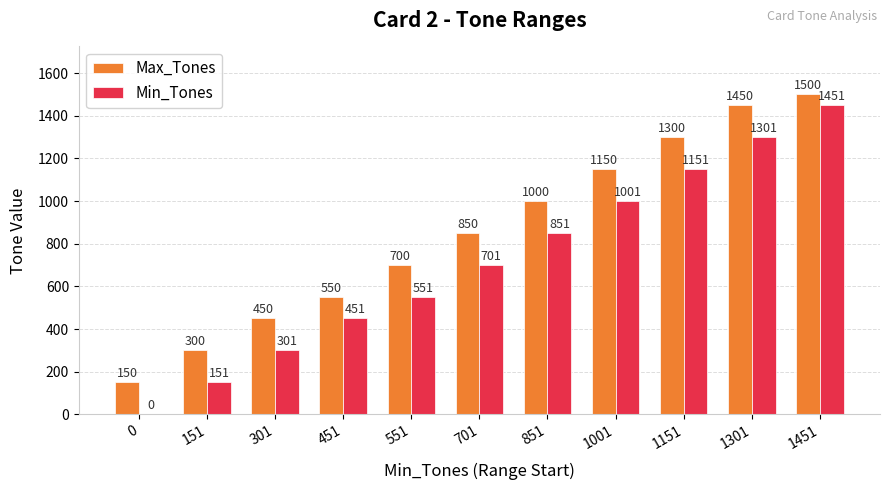

What is the average value of the Max_Tones series?

855